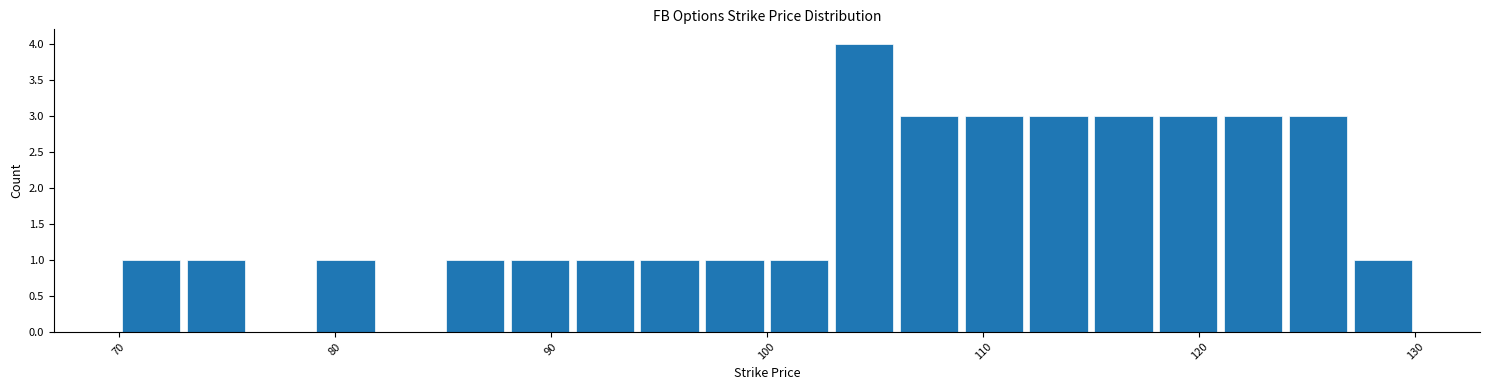

Around what value on the x-axis is the tallest bar? Give the approximate position of its centre, as read against the axis.

105